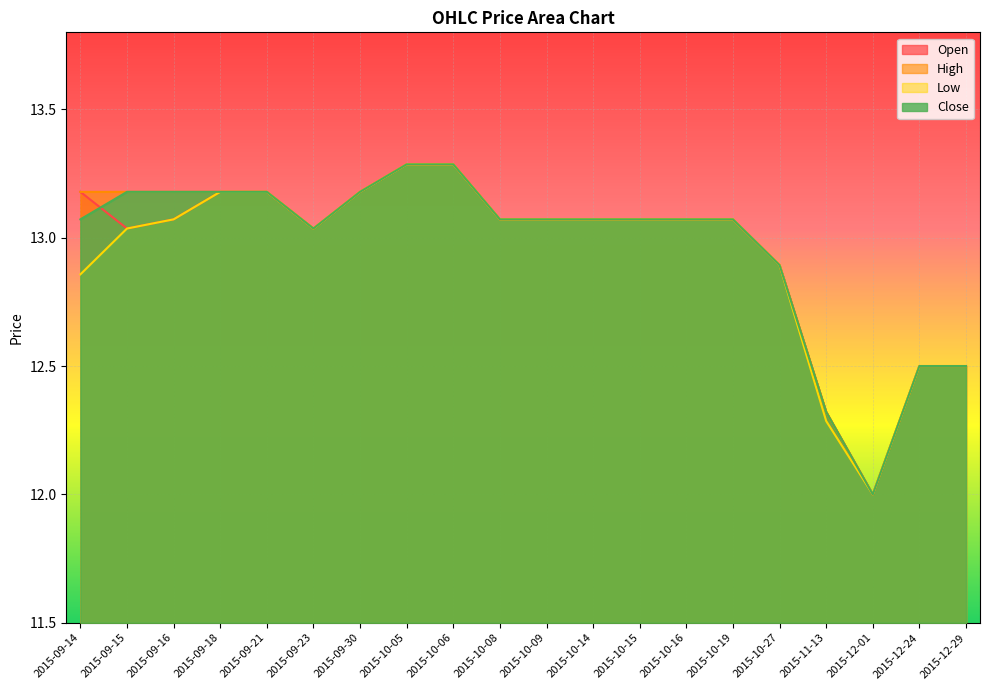

The value of Low at 2015-09-30 is 21.0. True or false?

False